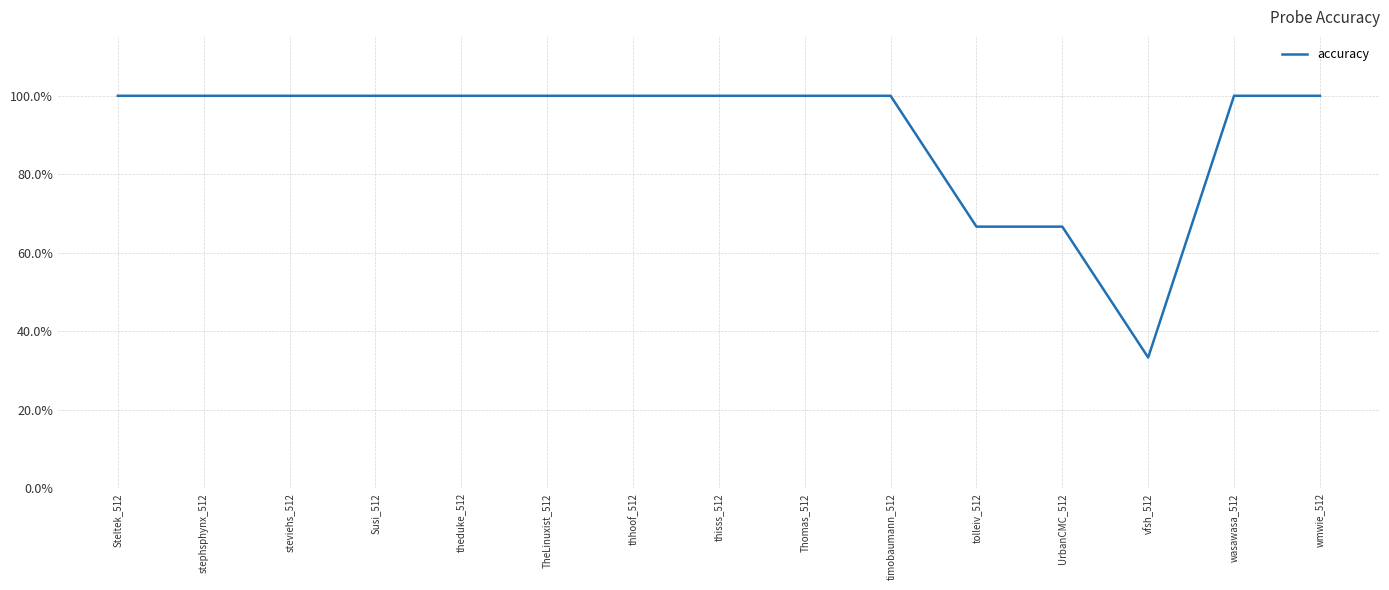

True or false: the data shows 1.0 at Susi_512.

True